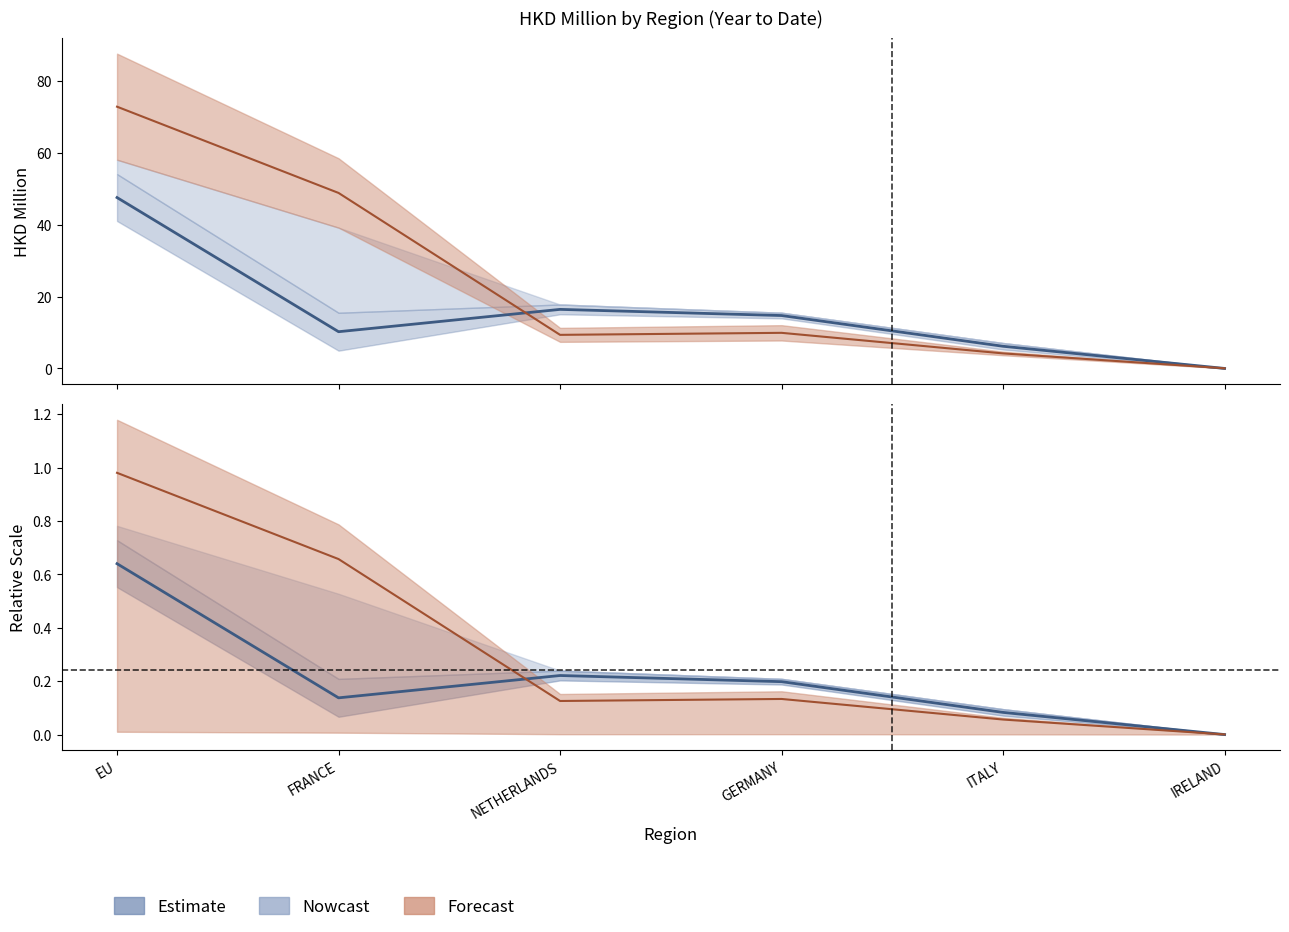

Reading left to right, what are all the values shown in this chart?

201612: EU=47.6	FRANCE=10.2	NETHERLANDS=16.4	GERMANY=14.7	ITALY=6.2	IRELAND=0.0
201712: EU=0.6	FRANCE=0.1	NETHERLANDS=0.2	GERMANY=0.2	ITALY=0.1	IRELAND=0.0
201808: EU=72.9	FRANCE=48.8	NETHERLANDS=9.3	GERMANY=9.9	ITALY=4.2	IRELAND=0.0
201812: EU=1.0	FRANCE=0.7	NETHERLANDS=0.1	GERMANY=0.1	ITALY=0.1	IRELAND=0.0